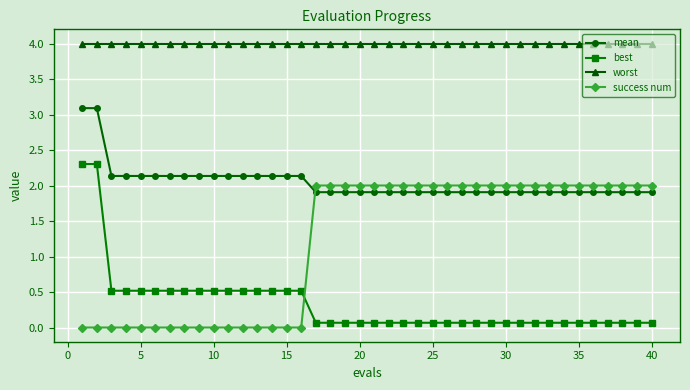

What is the maximum value for mean?

3.1